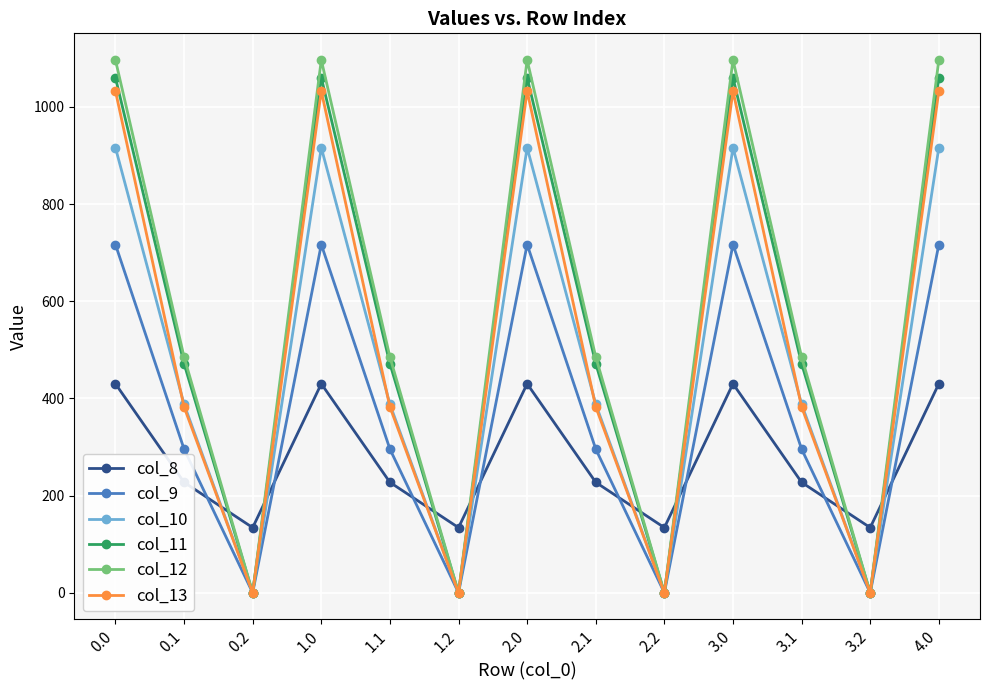

At how many categories does at least one series exceed 240?

9